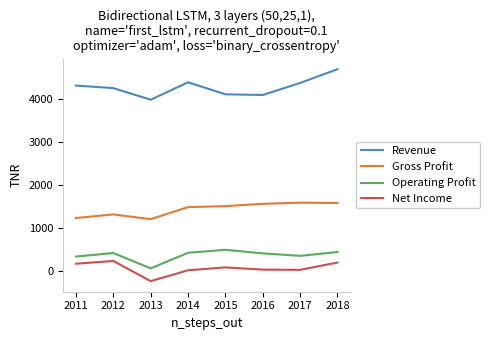

Where is the first local maximum for Net Income?

2012